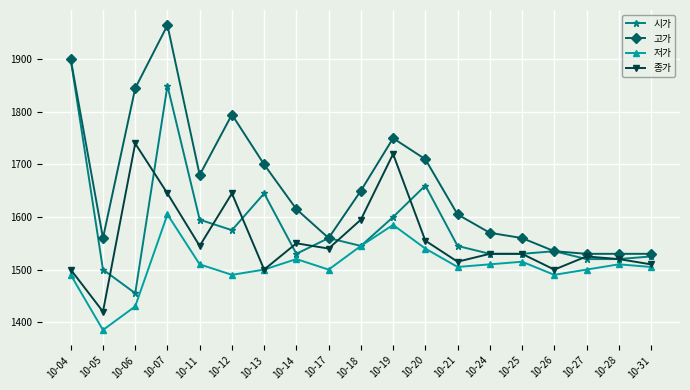

Does the chart have visible grid lines?

Yes